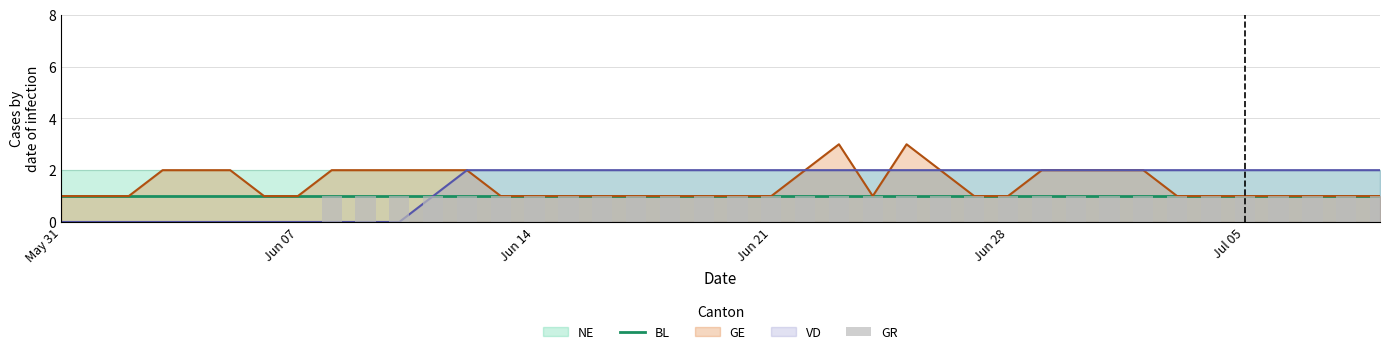

How many bars are there in total?

80